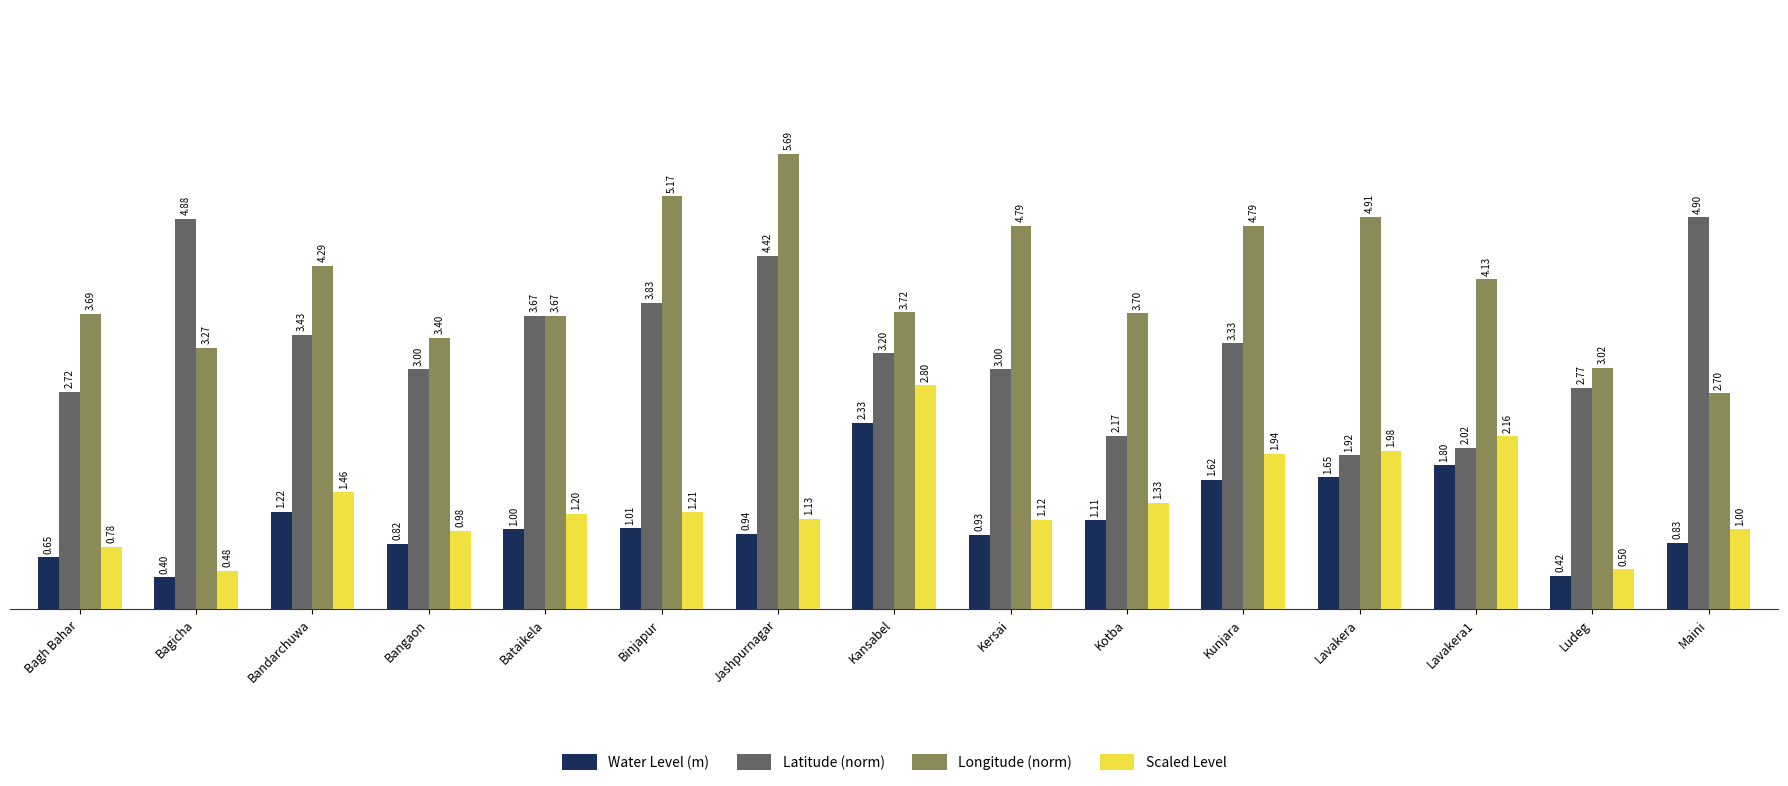

Is the value of Water Level (m) at Maini greater than the value of Latitude (norm) at Lavakera1?

No